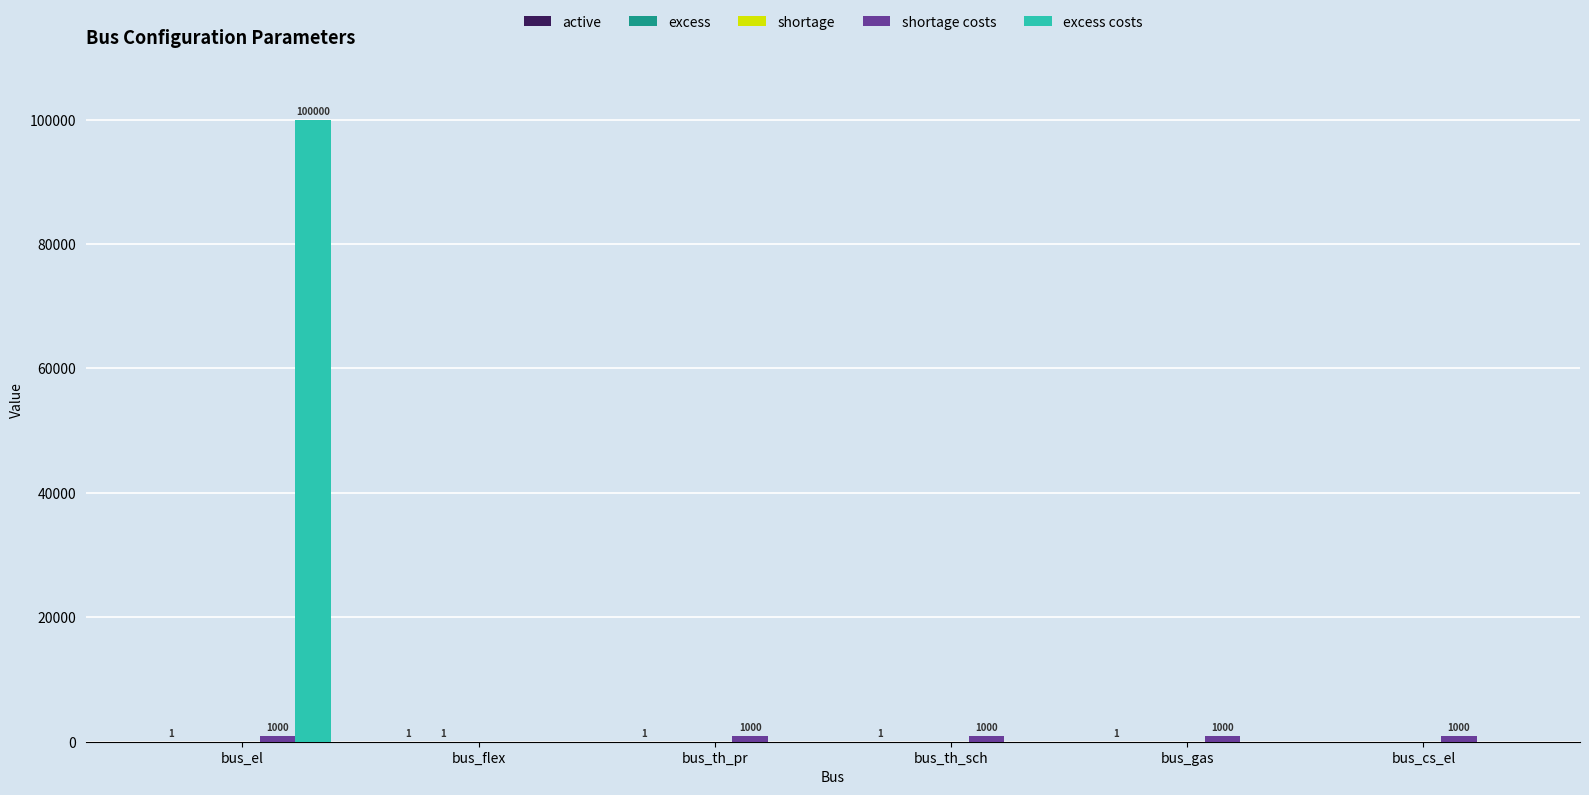

At which category is the sum across all series the highest?

bus_el